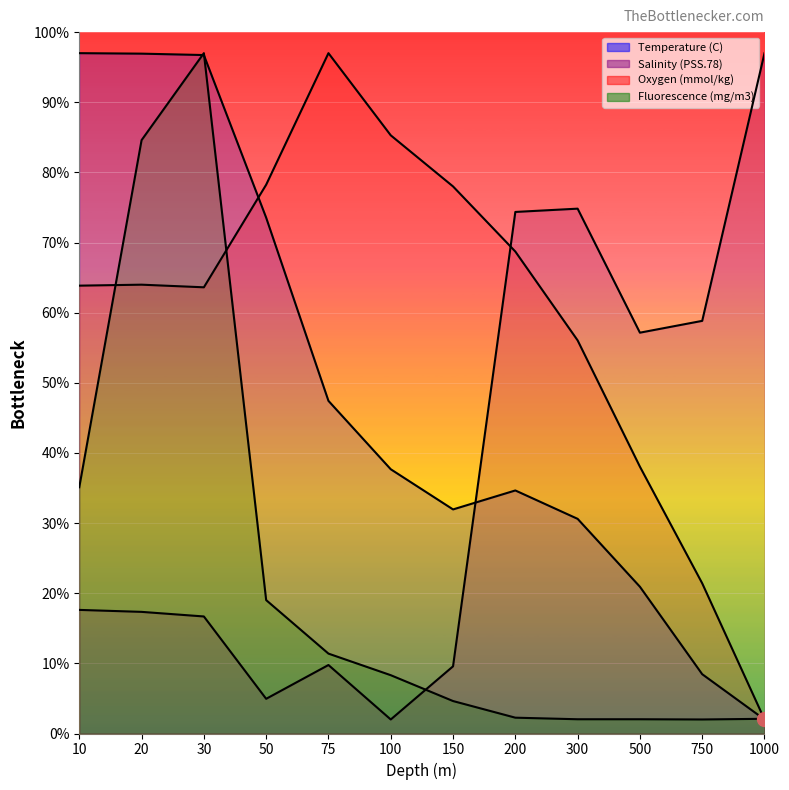

How many interior local peaks does the Temperature (C) series have?

1